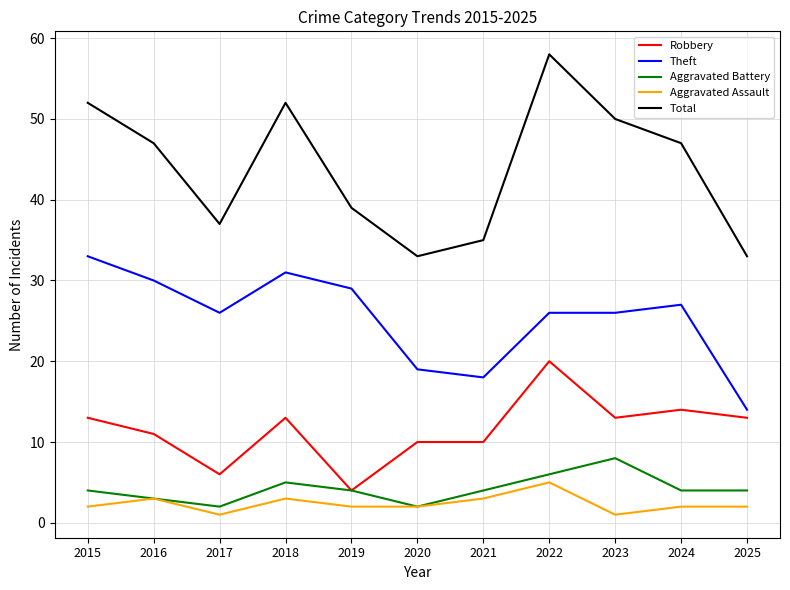

The Robbery series shows 4 at 2019. True or false?

True